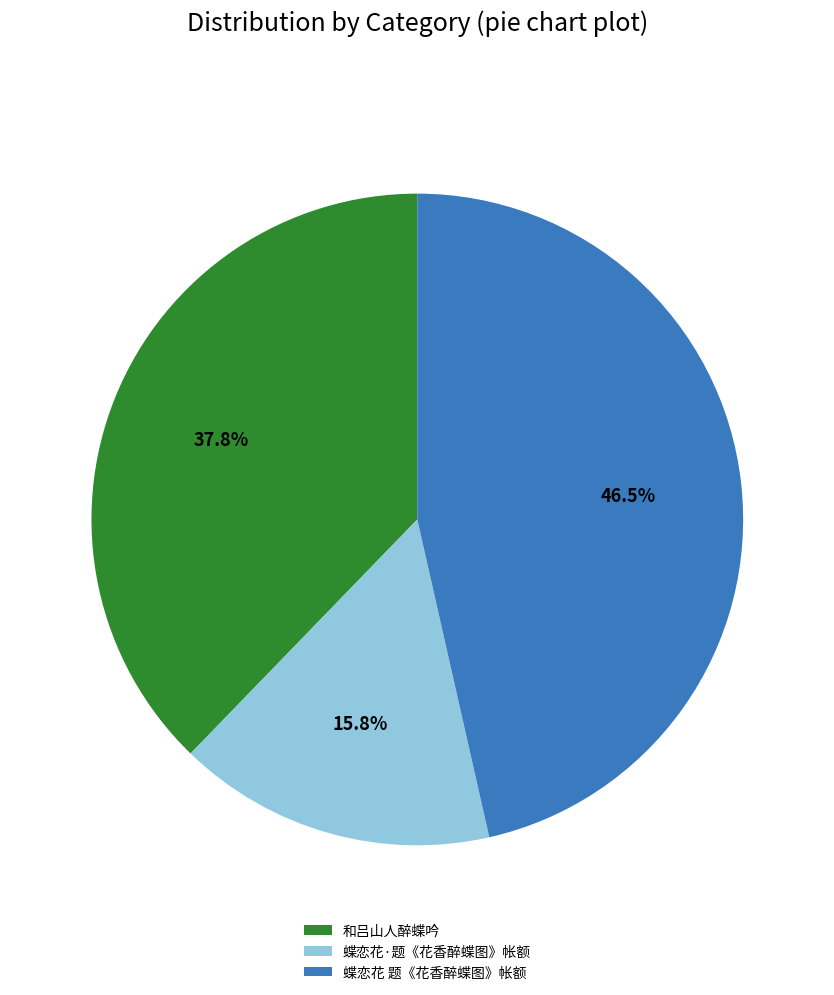

Rank the categories by value from lowest to highest.

蝶恋花·题《花香醉蝶图》帐额, 和吕山人醉蝶吟, 蝶恋花 题《花香醉蝶图》帐额